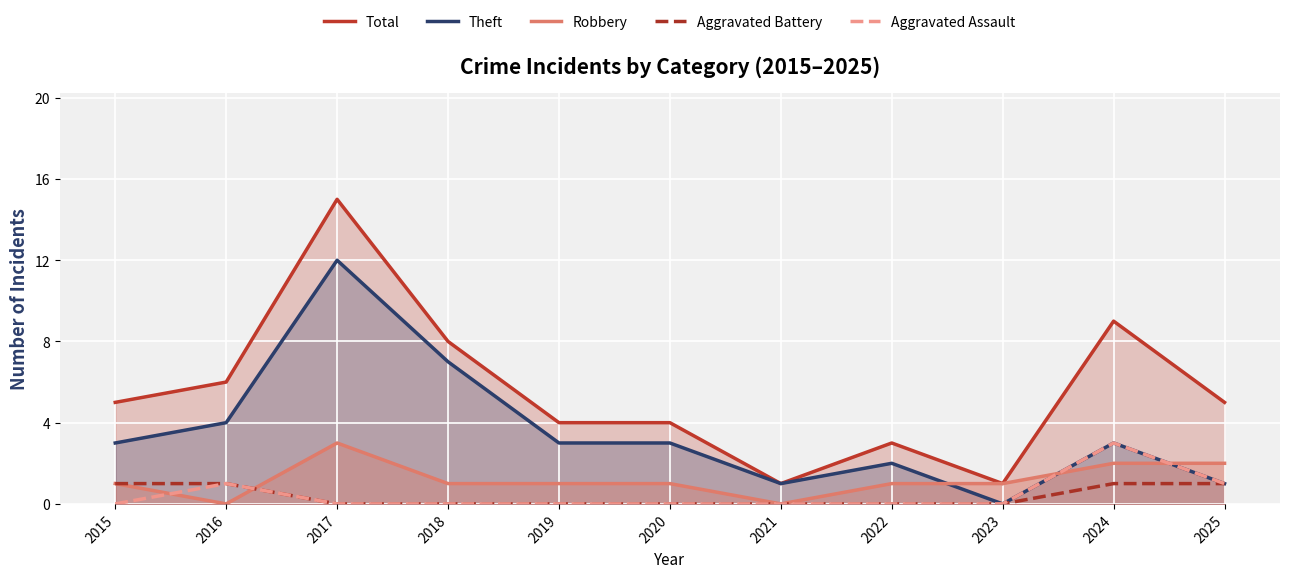

Which has a higher value, 2025 or 2020?

2025